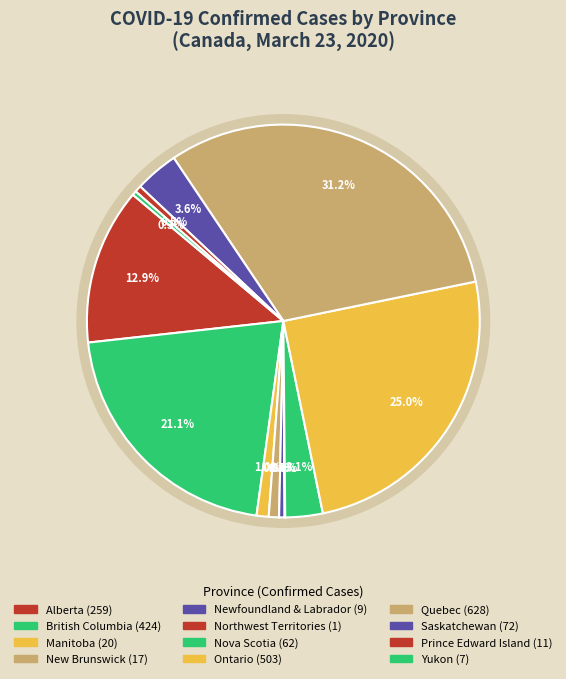

Is it true that Nova Scotia is 15% of the pie?

False